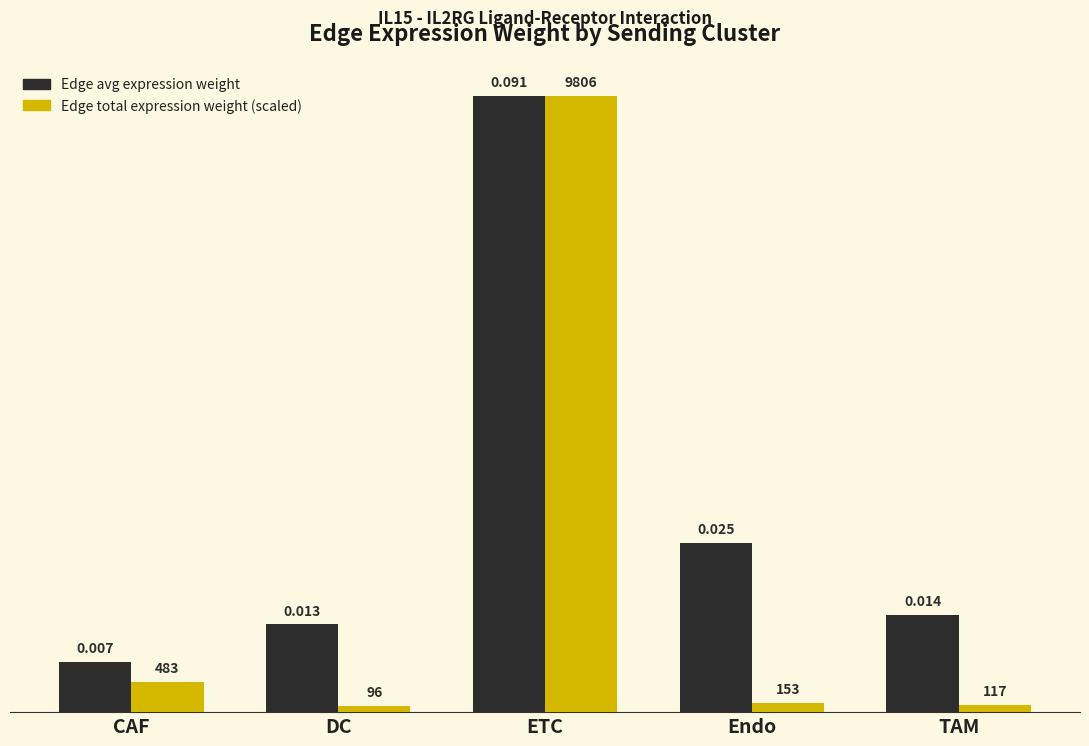

At which category is the sum across all series the highest?

ETC